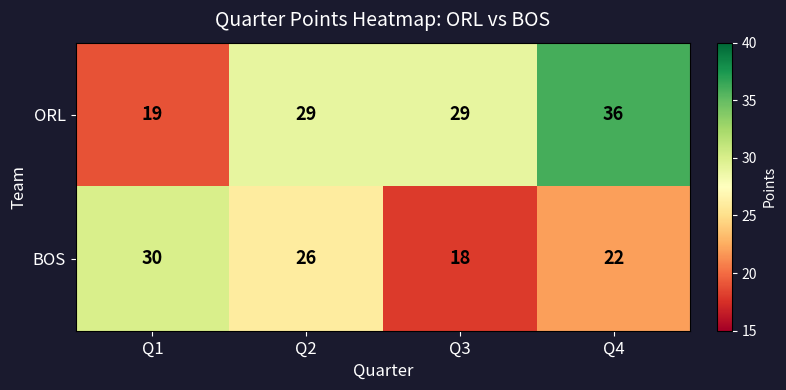

The value of ORL at Q4 is 36. True or false?

True